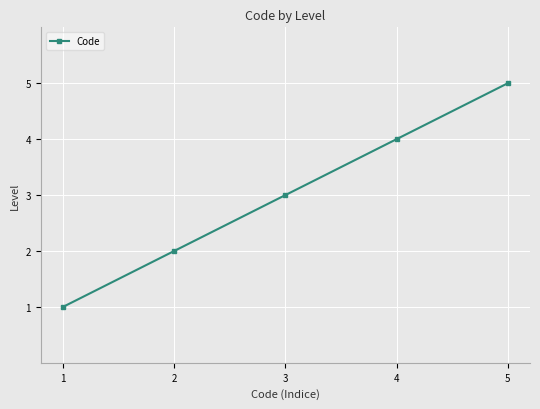

What is the difference between the second highest and second lowest values?

2